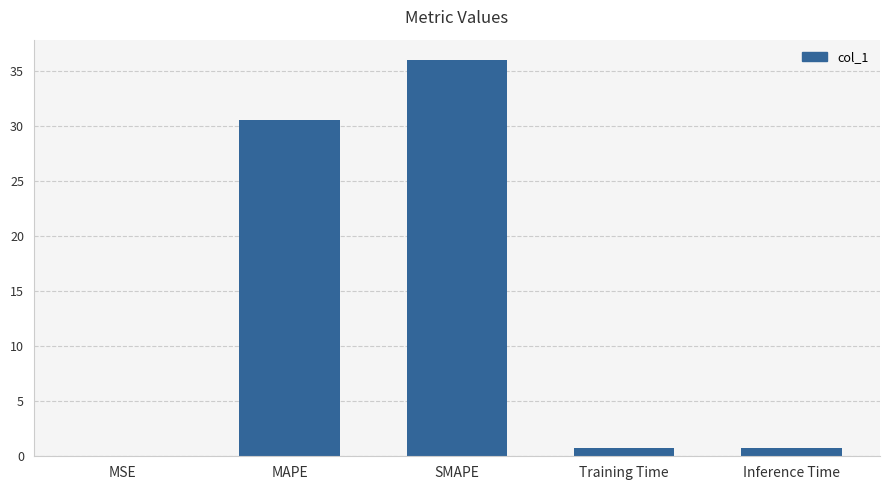

What is the sum of all values?

68.1